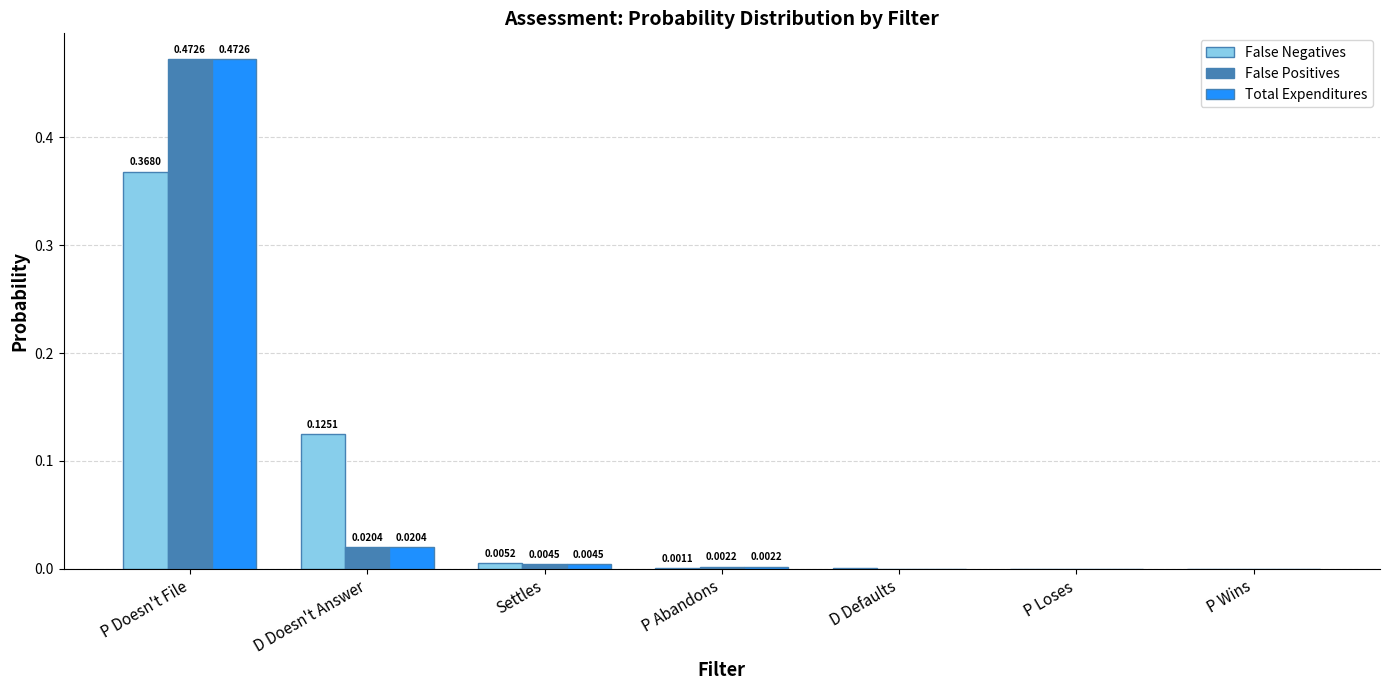

Which category has the highest value in the False Positives series?

P Doesn't File